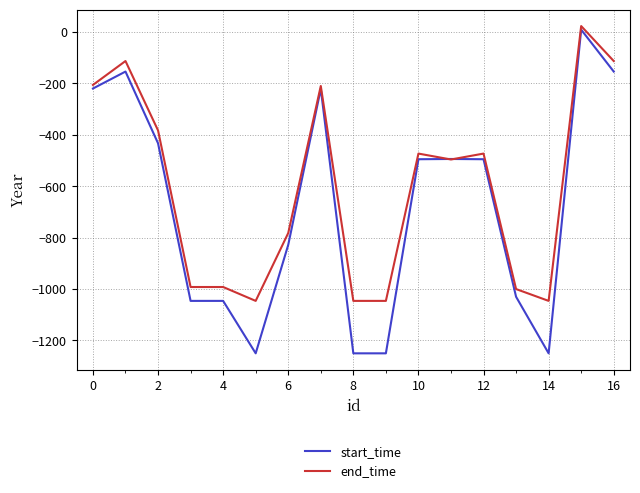

Is this an area chart (filled region under the line)?

No